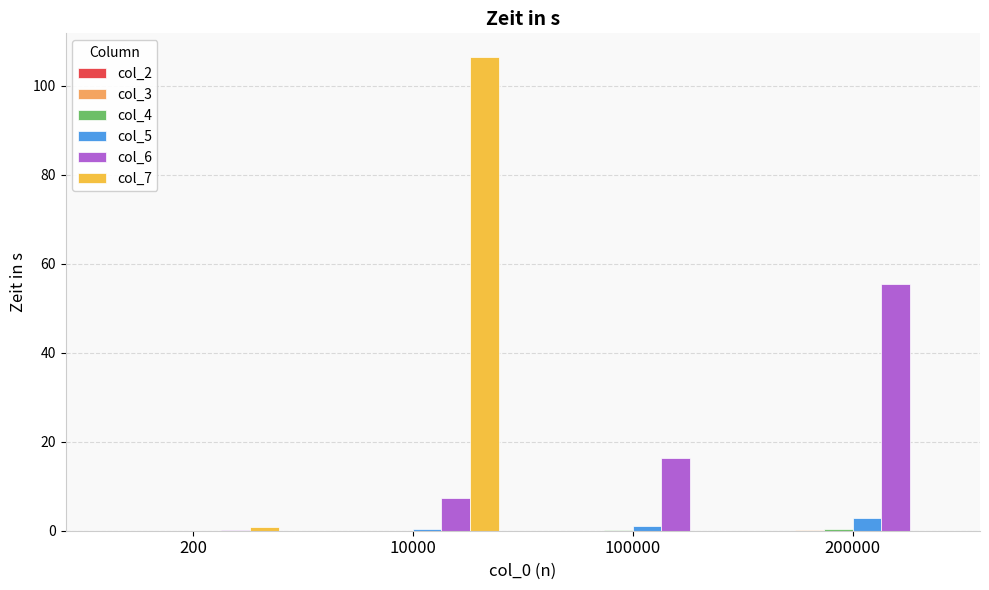

Which category has the highest value in the col_5 series?

200000